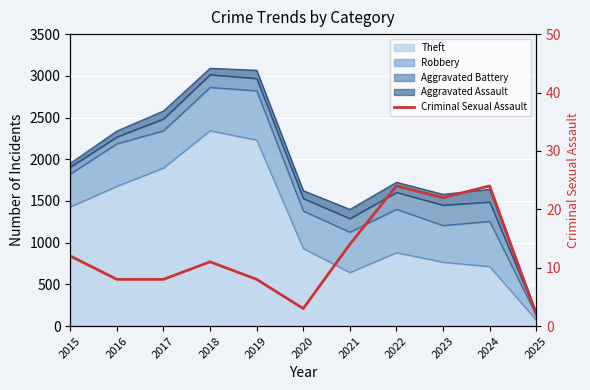

Reading right to left, list all the values displayed in this chart.

2025=2	2024=24	2023=22	2022=24	2021=14	2020=3	2019=8	2018=11	2017=8	2016=8	2015=12